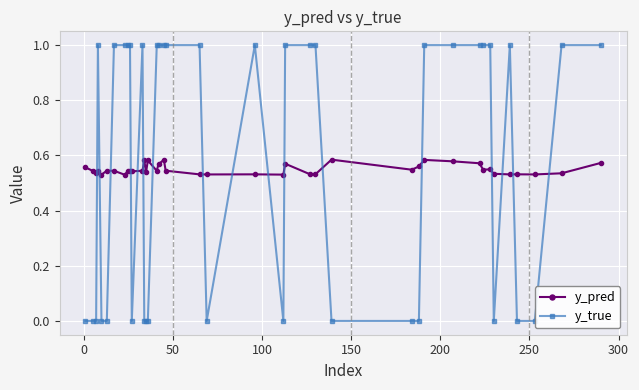

Count the y_pred values in the range 0 to 1.

40